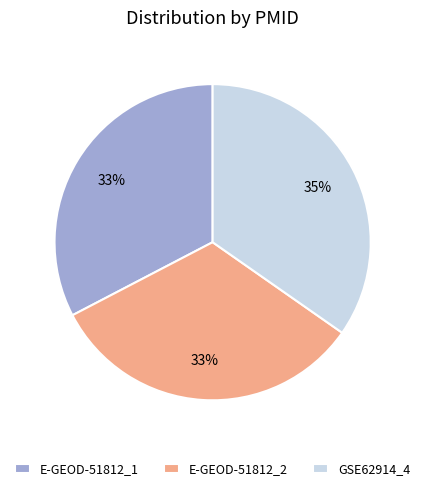

What is the largest slice in the pie chart?

GSE62914_4